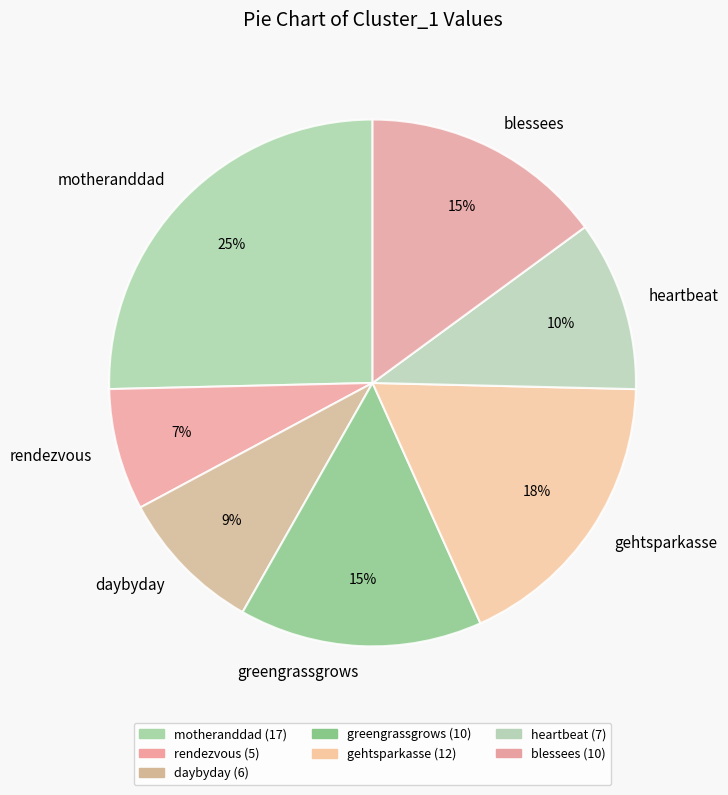

To the nearest percent, what percentage of the pie is blessees?

15%